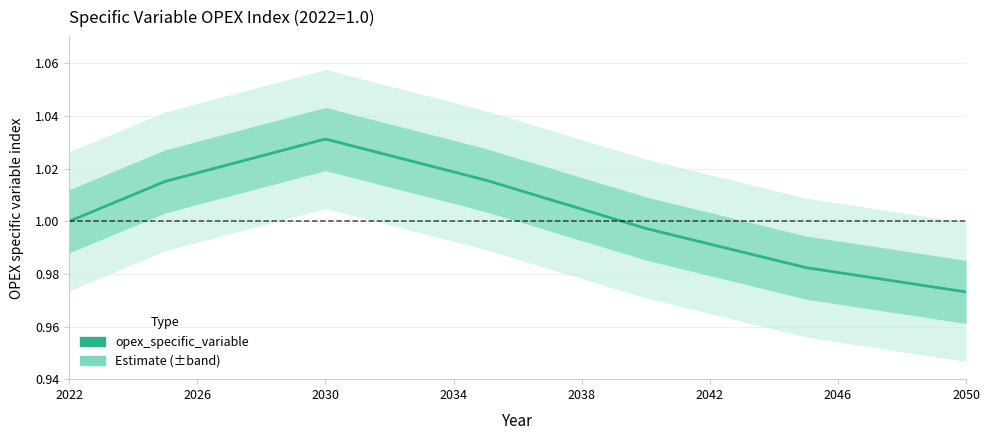

The chart shows a value of 0.3 at 2042. True or false?

False